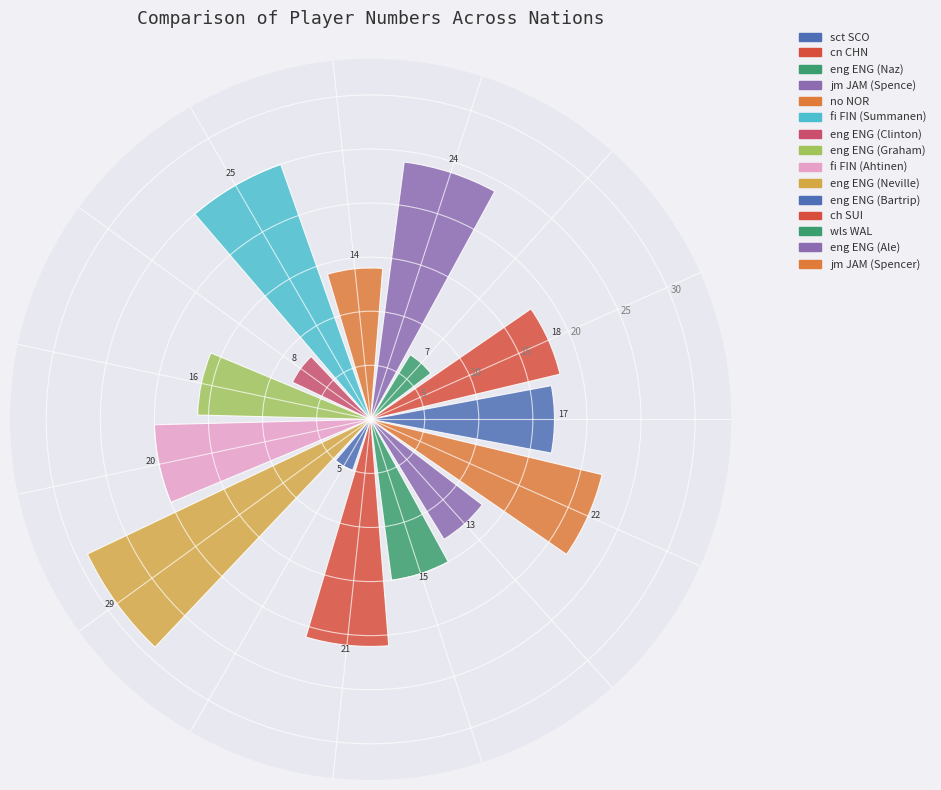

What is the ratio of the value at fi FIN (Ahtinen) to the value at cn CHN?

1.1